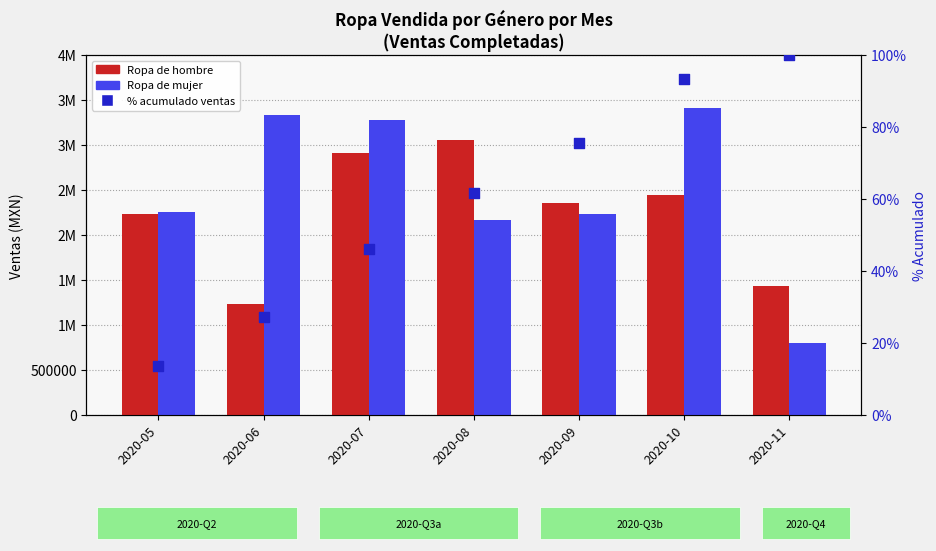

Which series has the largest total across all categories?

Ropa de mujer